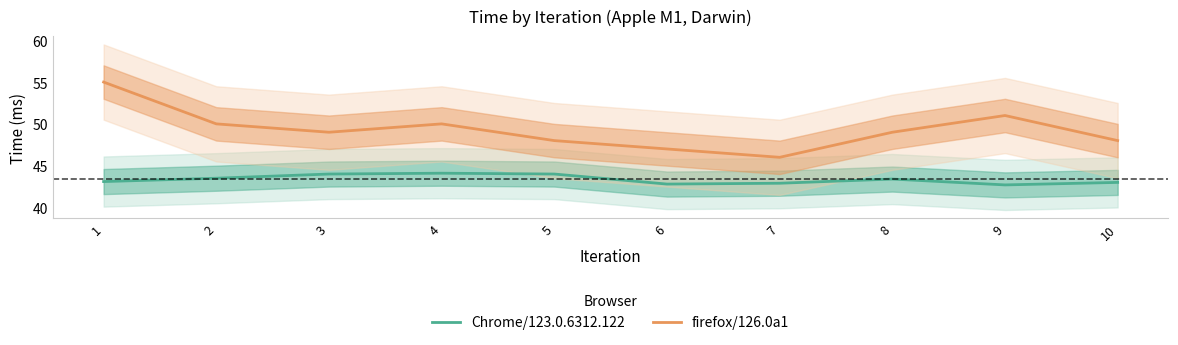

Which series changed the most between 6 and 9?

firefox/126.0a1